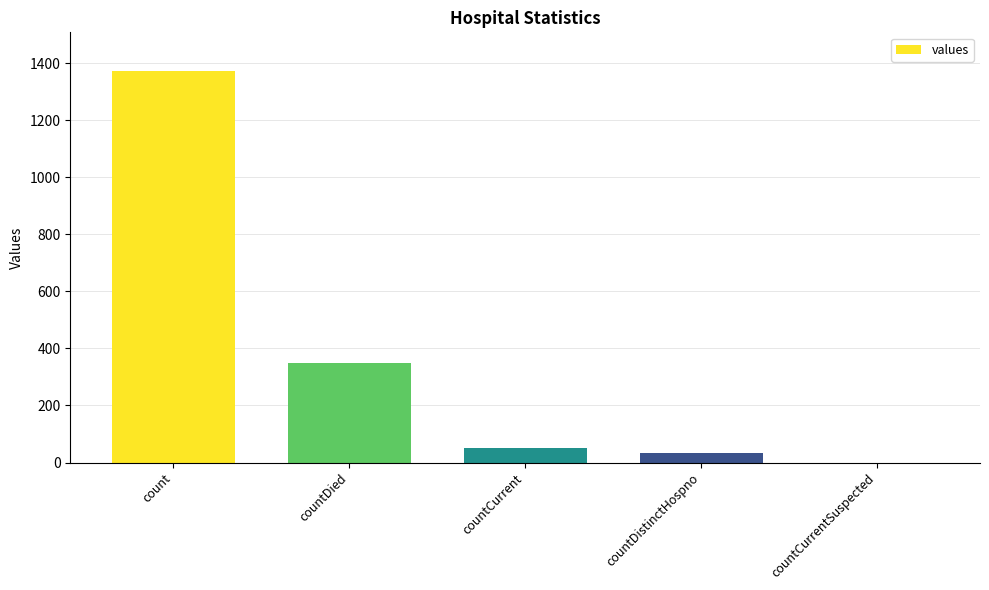

Reading left to right, what are all the values shown in this chart?

count=1371	countDied=349	countCurrent=52	countDistinctHospno=33	countCurrentSuspected=0